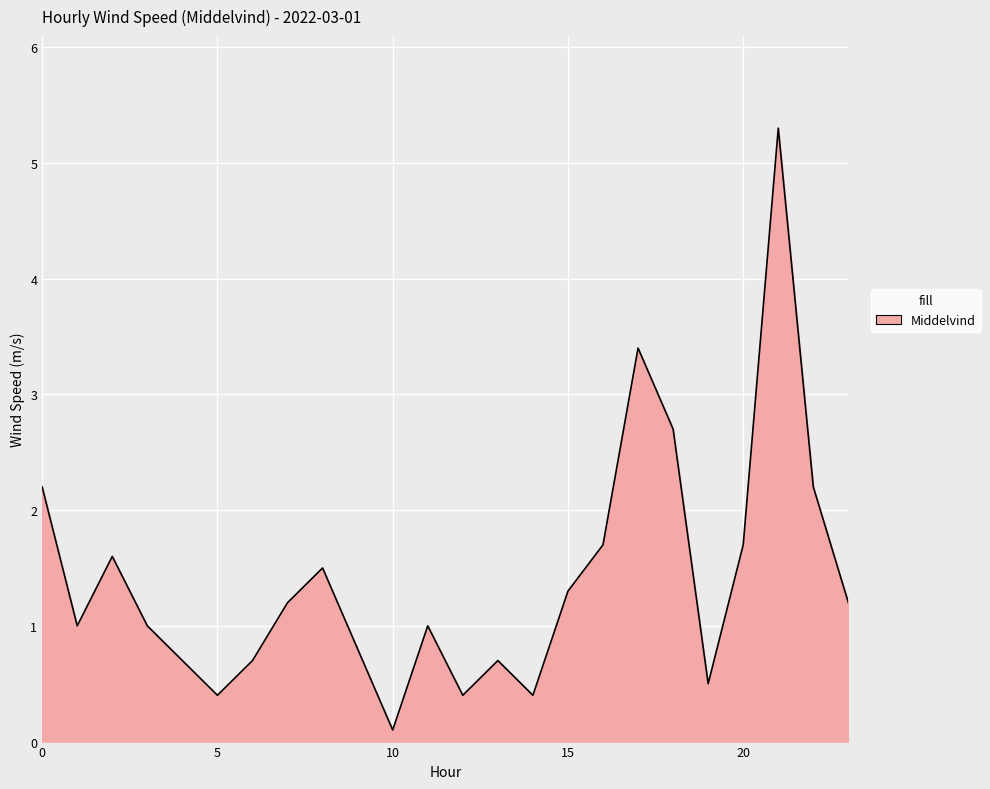

What is the difference between the maximum and minimum values?

5.2